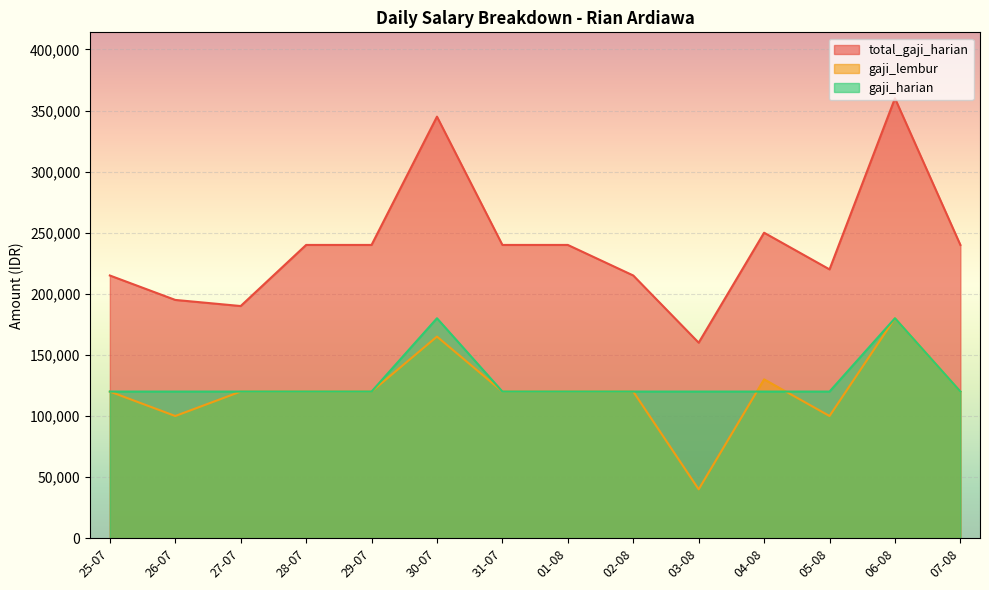

At which label is total_gaji_harian closest to 260000?

04-08